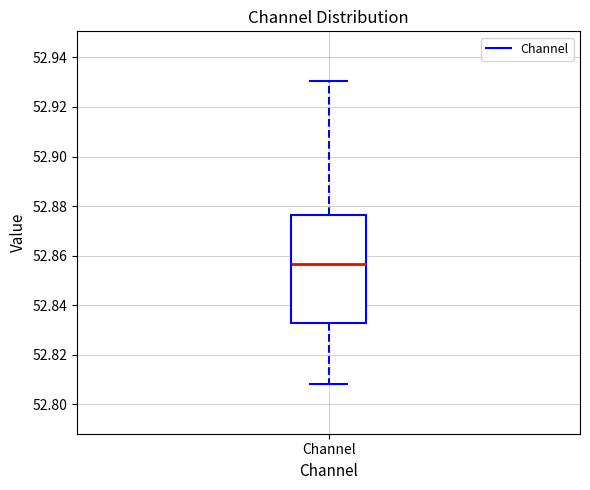

Transcribe this box plot: give where the median line is, the range the box spans, and where the two whiskers end, as read against the y-axis. The values are not printed on the chart, so give them approximately, as read against the axis.

median 52.856, box 52.832 to 52.876, whiskers 52.808 to 52.930